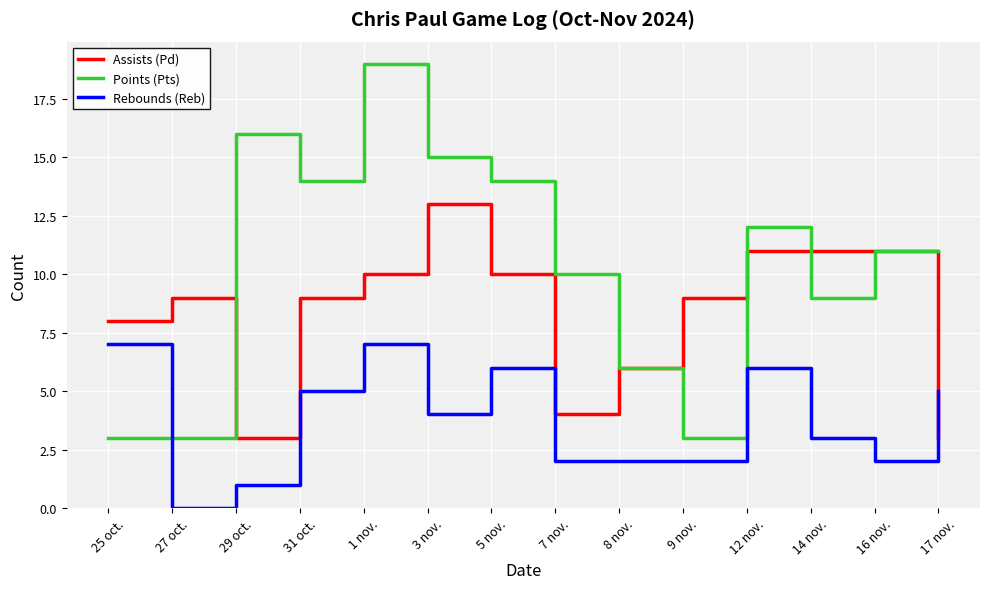

List the series in order of their overall mean, lowest first.

Rebounds (Reb), Assists (Pd), Points (Pts)